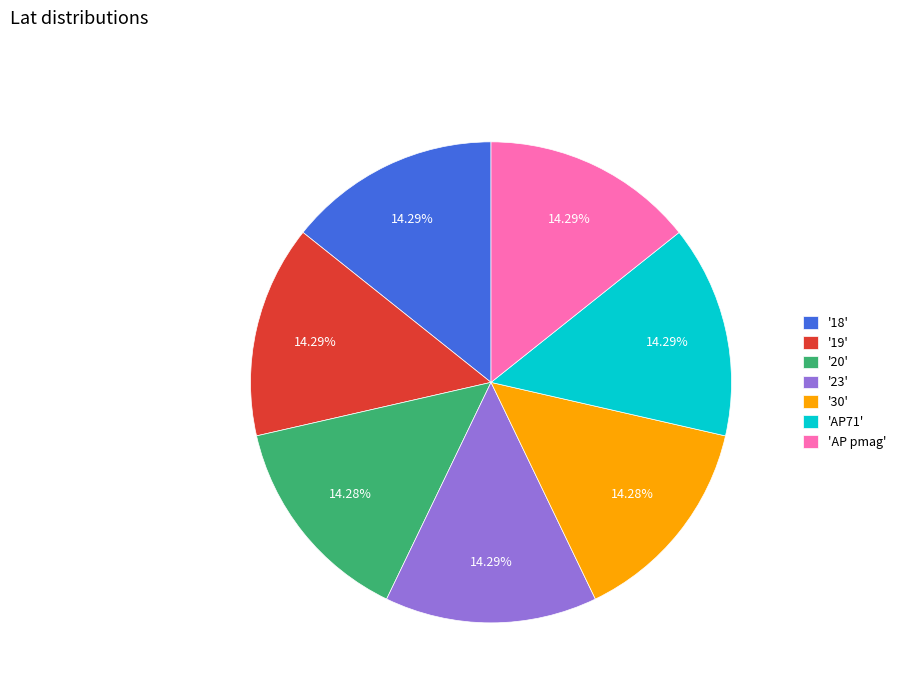

How many slices are in this pie chart?

7